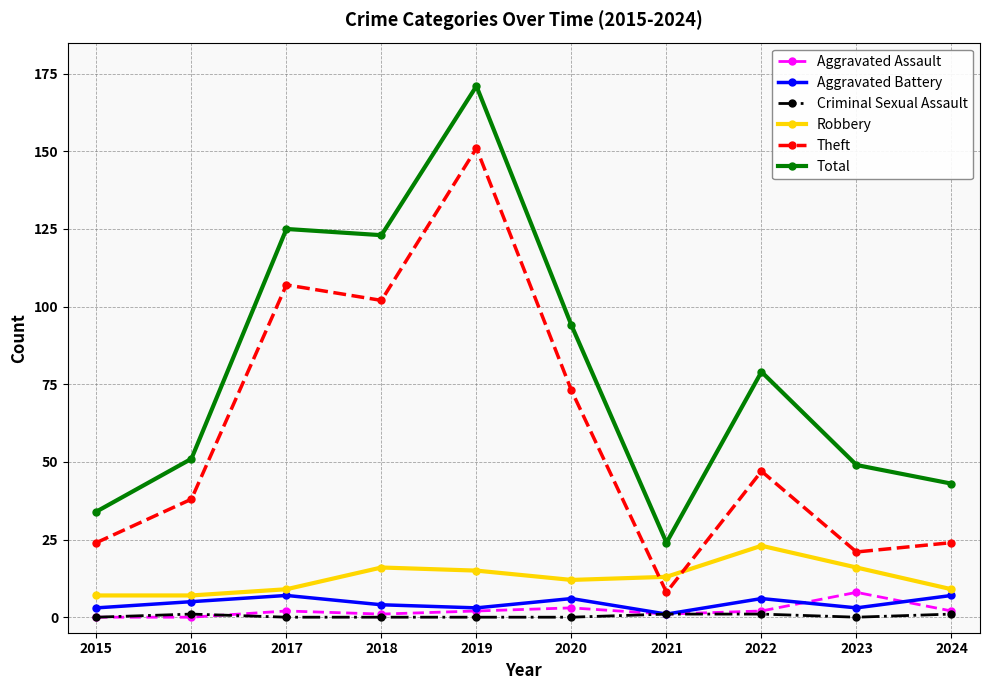

In Total, how many points are lower than both neighbors (excluding endpoints)?

2